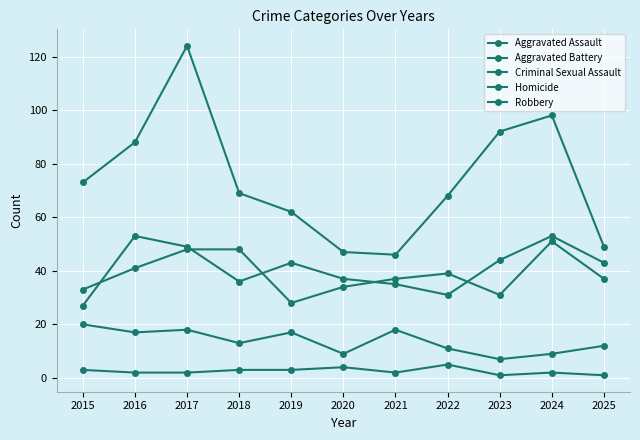

Rank the categories by Homicide value from lowest to highest.

2023, 2025, 2016, 2017, 2021, 2024, 2015, 2018, 2019, 2020, 2022